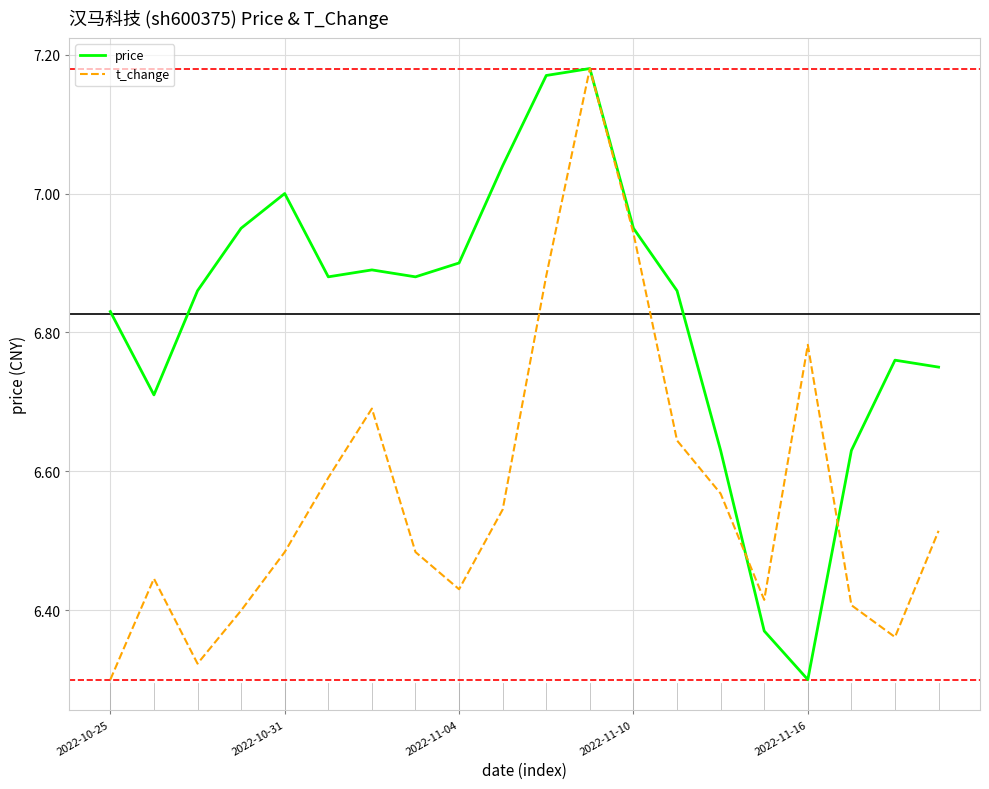

Does the chart display data point markers on the line(s)?

No